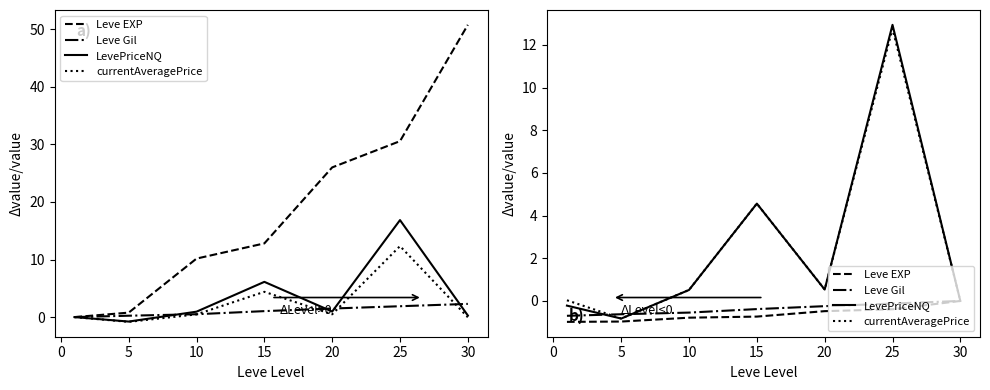

What is the smallest value displayed?

-1.0